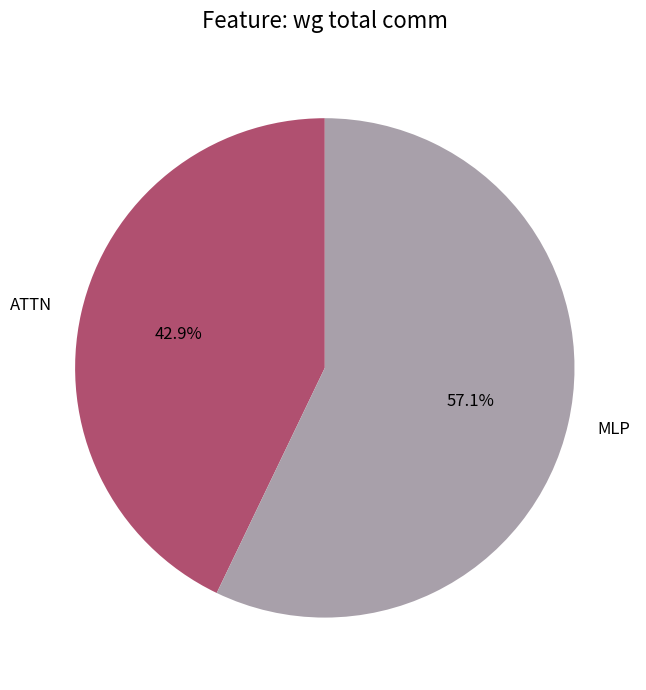

What percentage do MLP and ATTN together represent?

100.0%